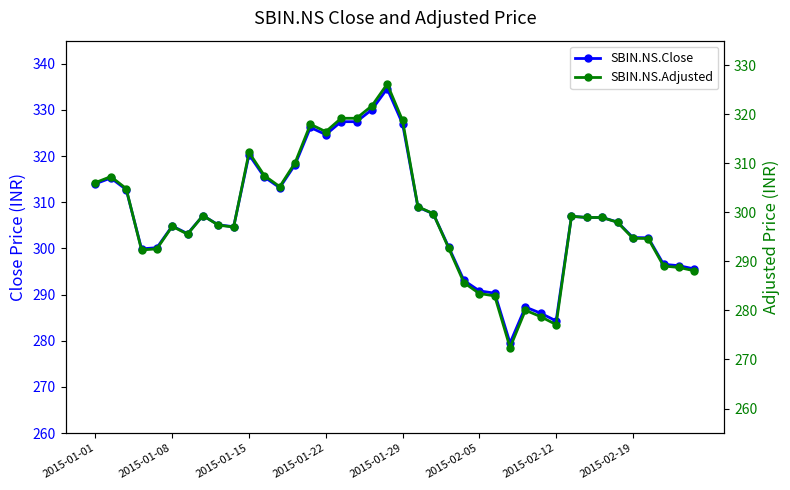

Which series has the largest total across all categories?

SBIN.NS.Close